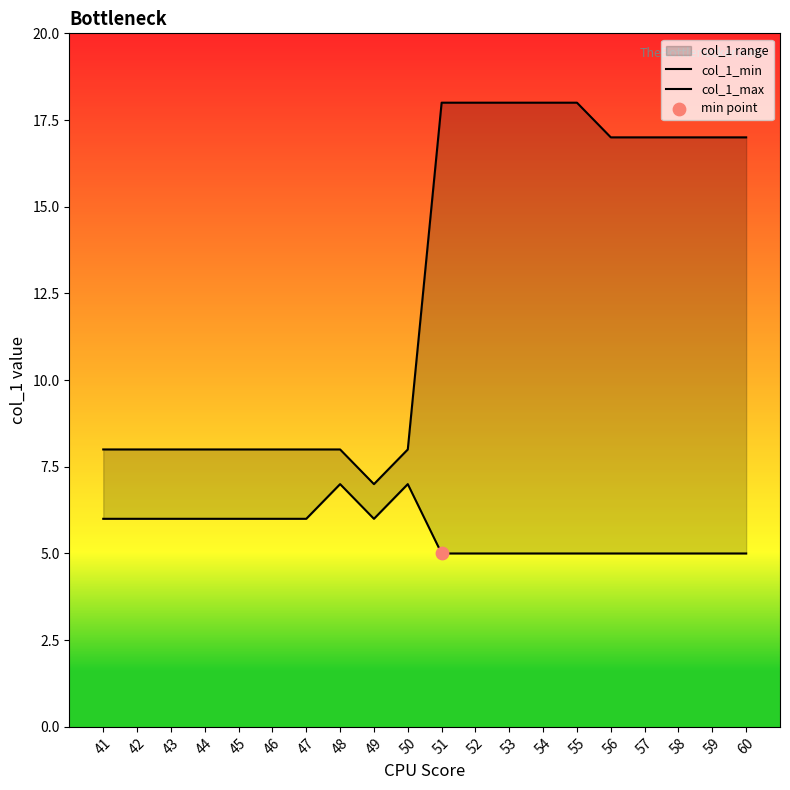

Which series has the largest total across all categories?

col_1_max